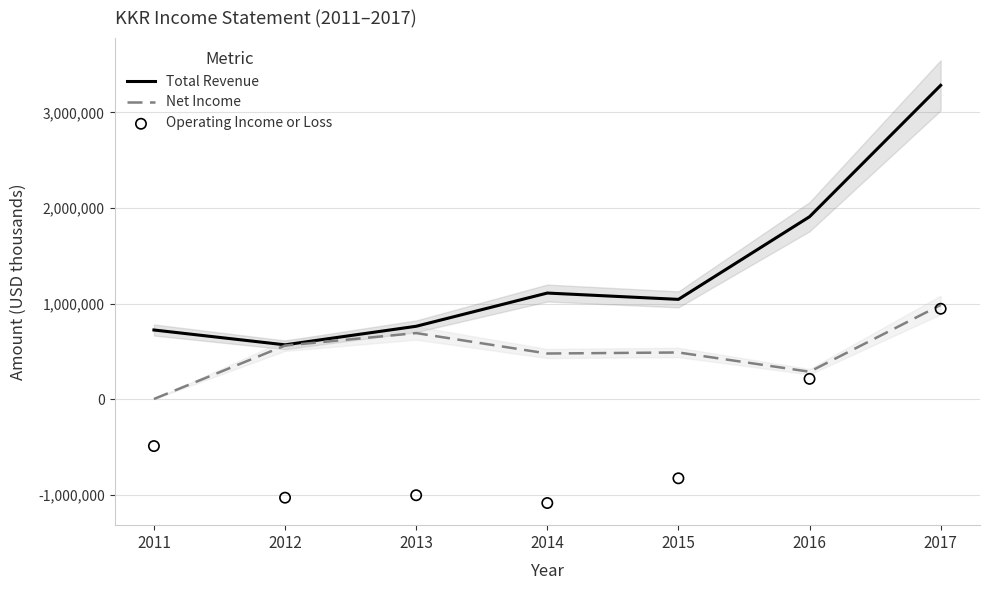

Which series has the largest Y range (max minus min)?

Total Revenue